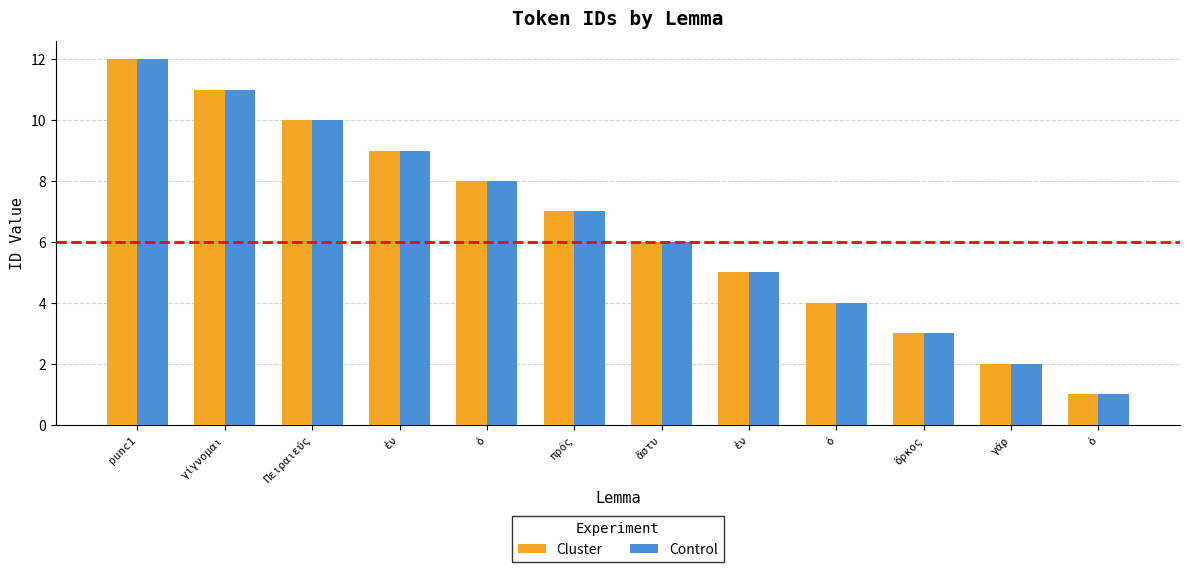

What are all the series names shown in the legend?

Cluster, Control